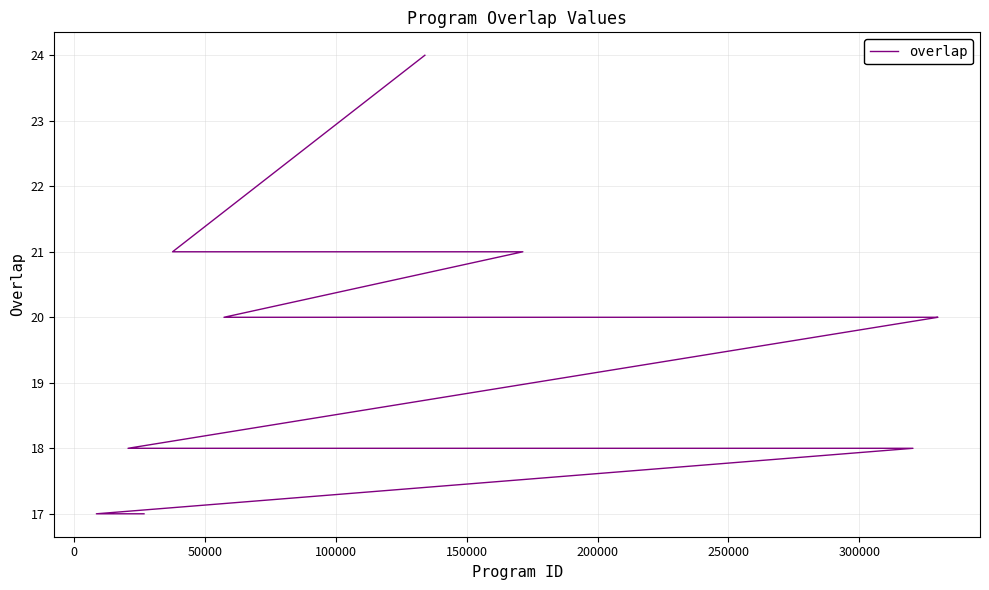

True or false: there are more than 1 points higher than both neighbors.

False